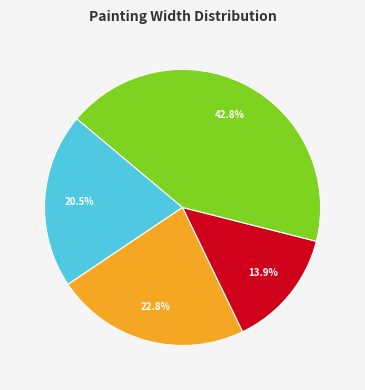

Is there a majority slice in this chart?

No